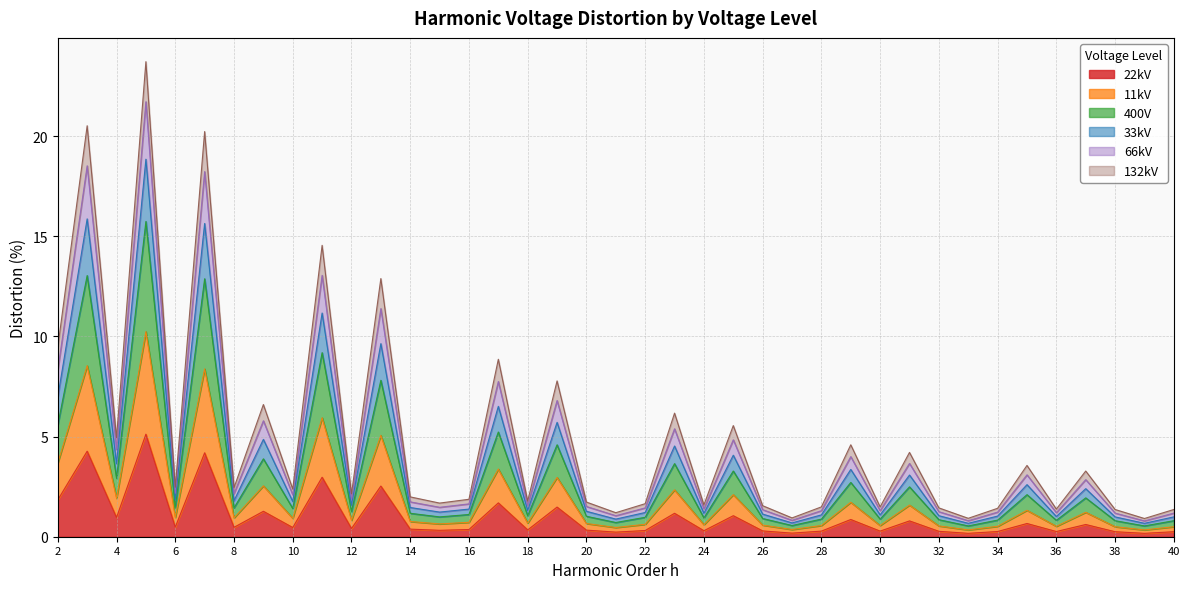

Read the 400V value at 31.

2.5